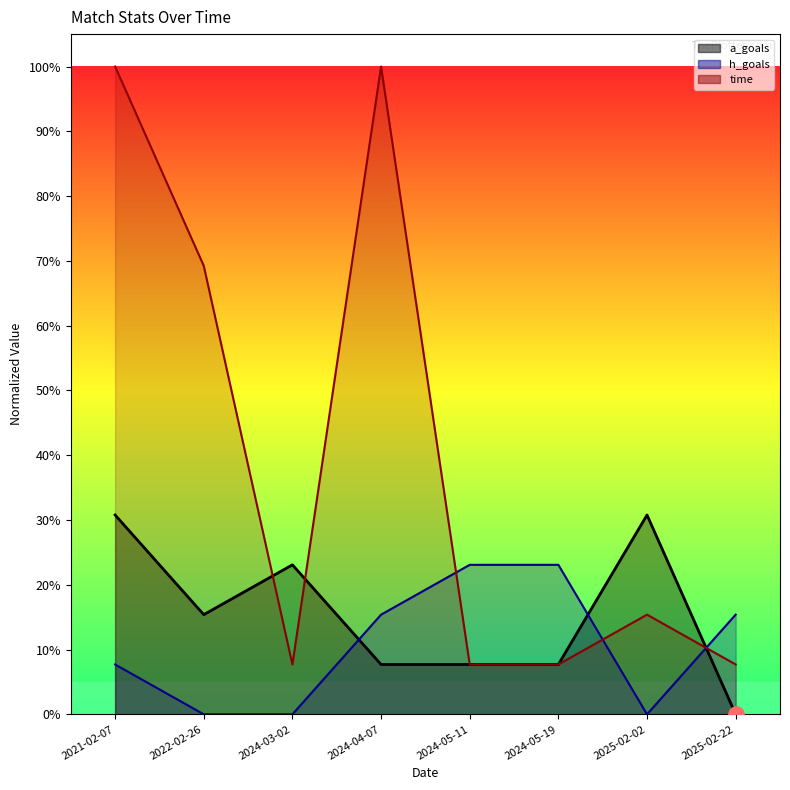

What are all the series names shown in the legend?

a_goals, h_goals, time